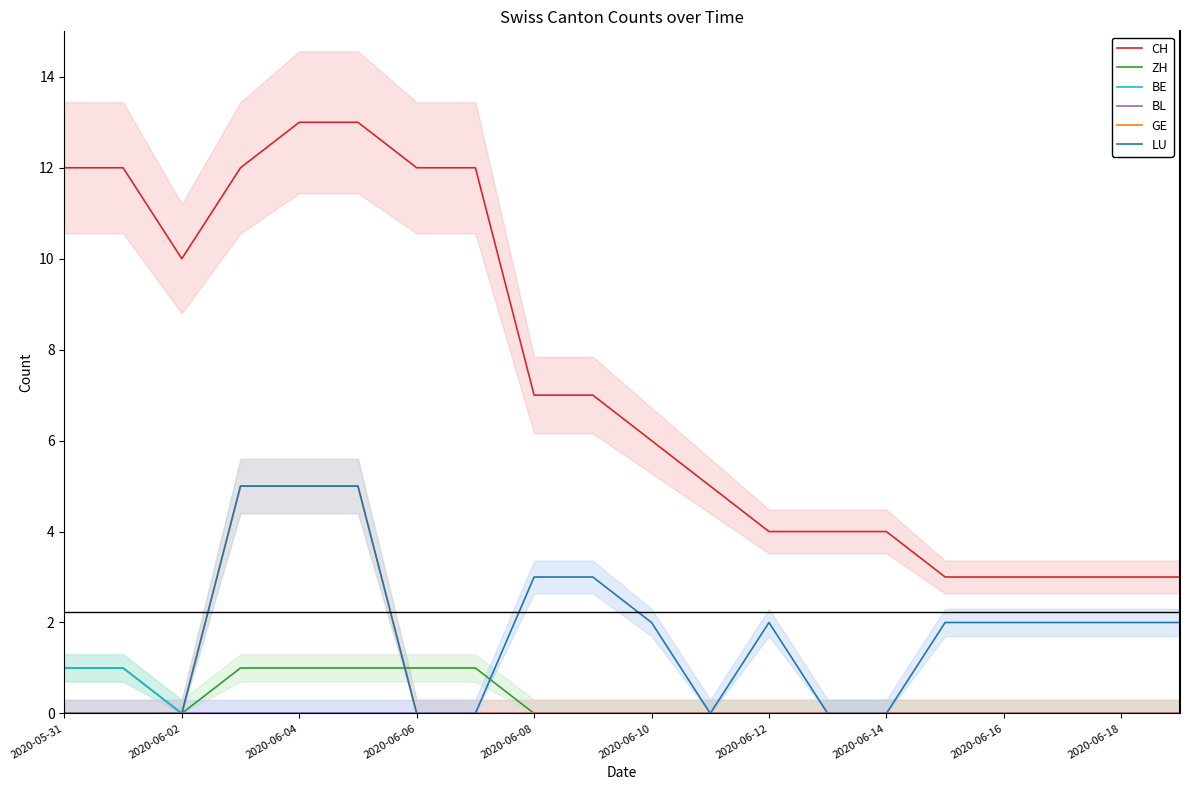

What are all the series names shown in the legend?

CH, ZH, BE, BL, GE, LU